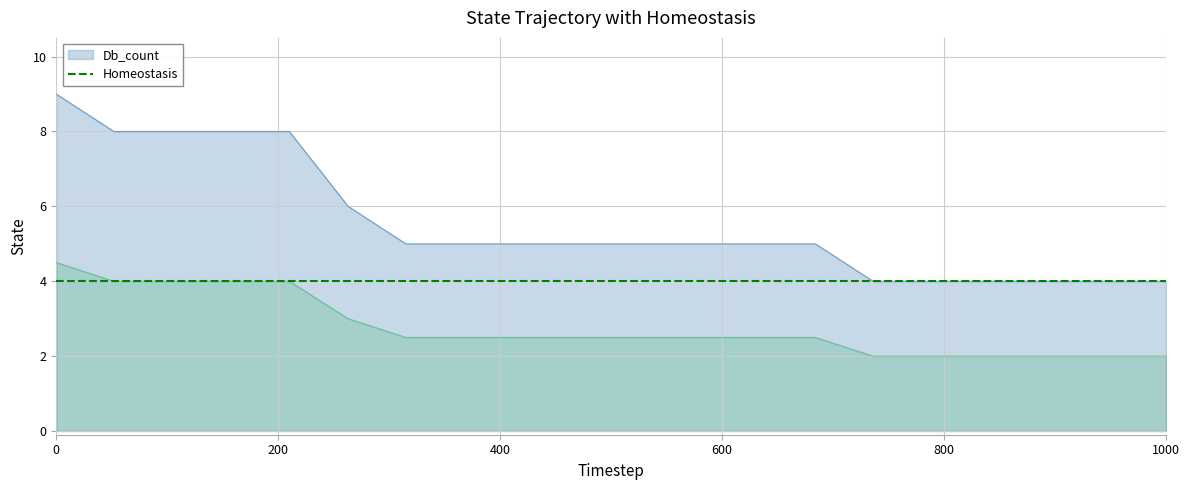

What is the highest value of the Db_count series?

9